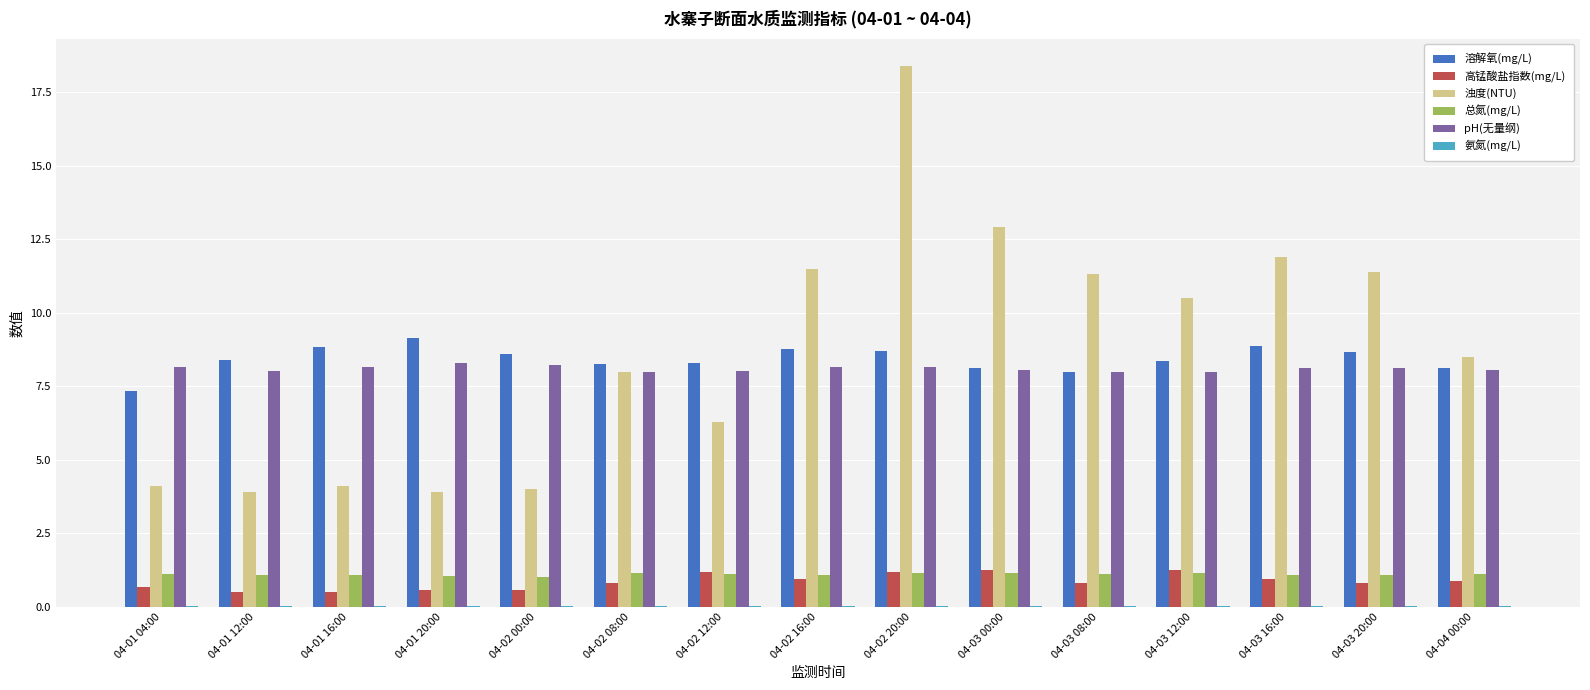

How many categories are shown in the chart?

15